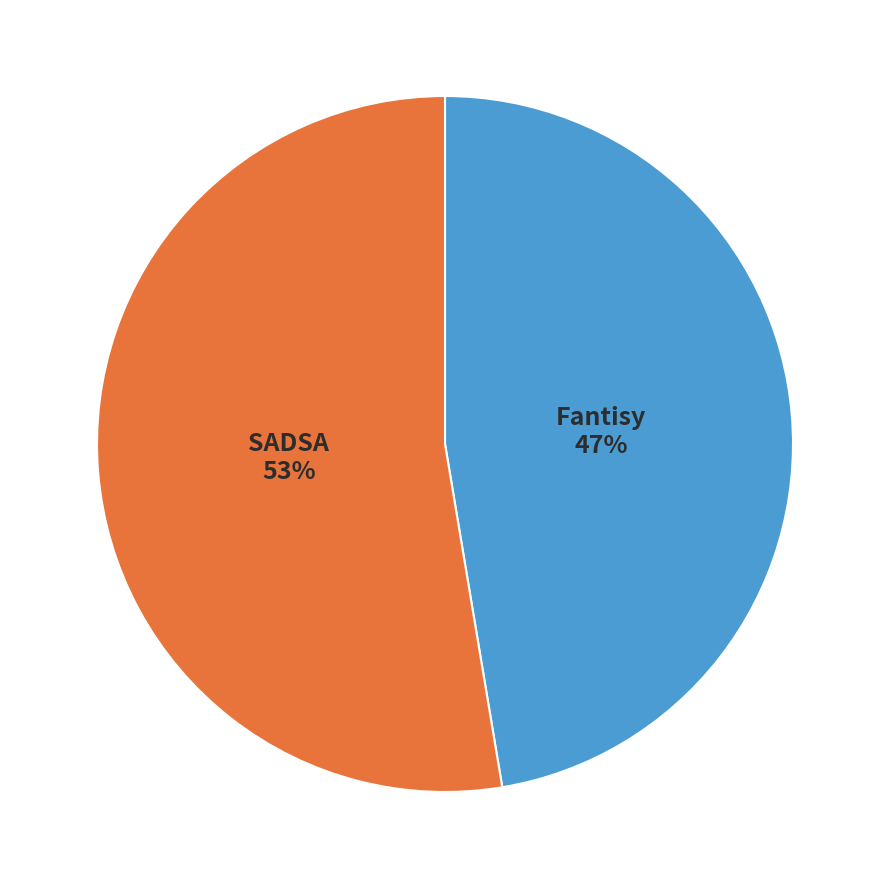

To the nearest percent, what is the average slice percentage?

50%